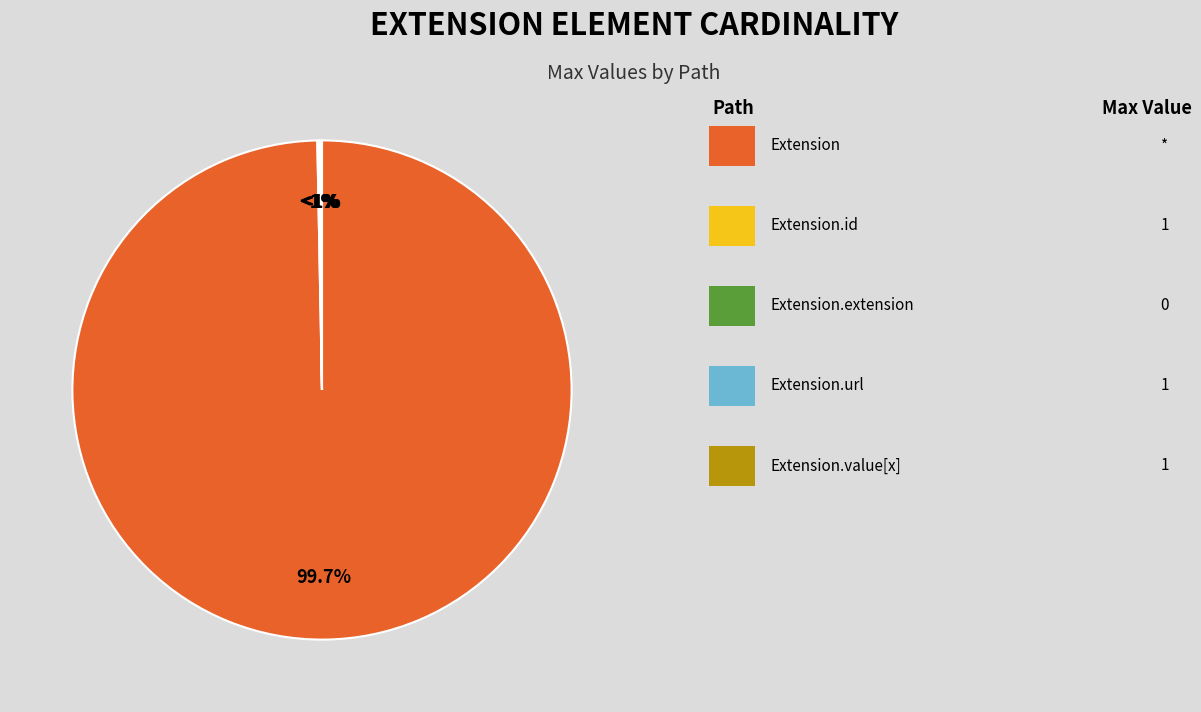

Which slice is the largest?

Extension